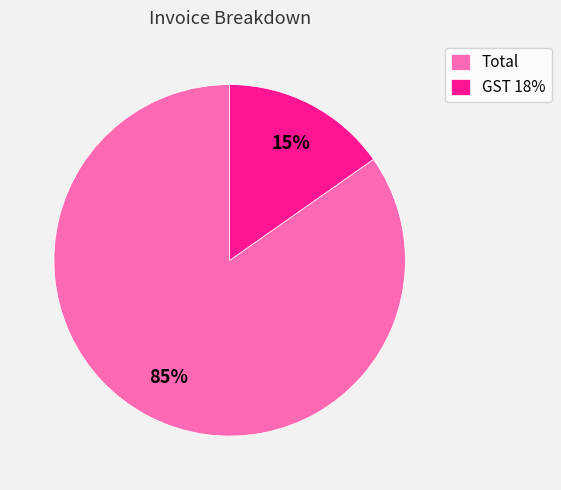

To the nearest percent, what is the average slice percentage?

50%